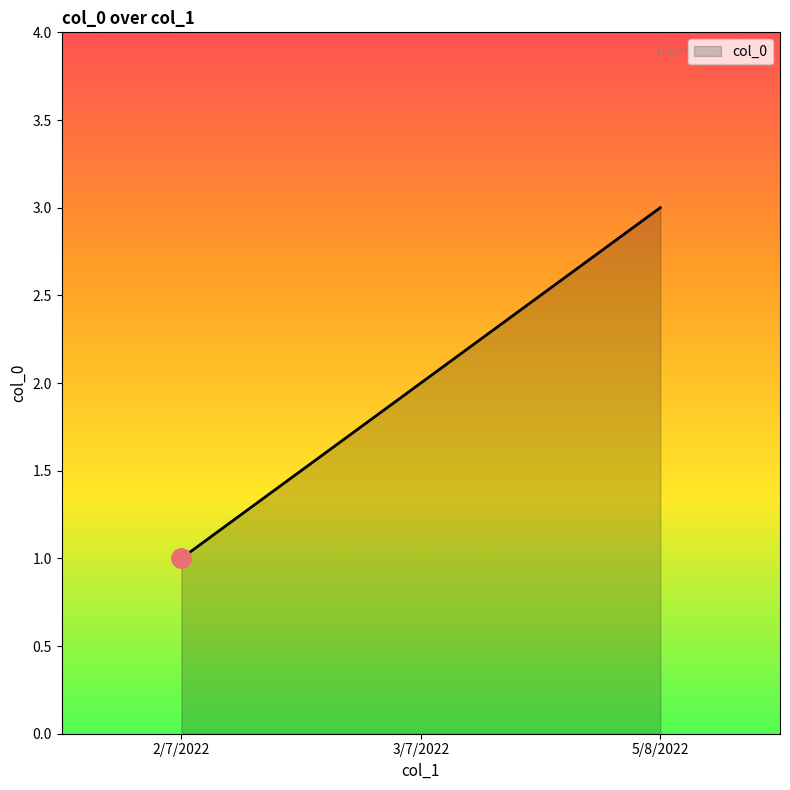

The value at 2/7/2022 is 1. True or false?

True